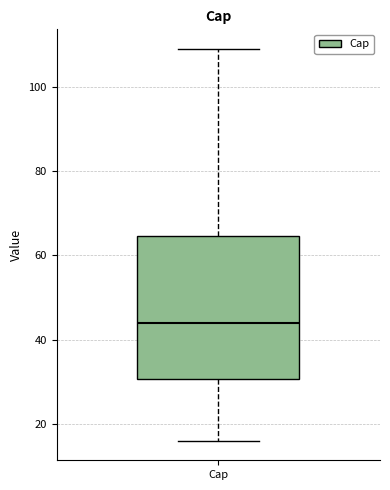

Where is the upper edge of the box for Cap on the y-axis? The values are not printed on the chart, so give them approximately, as read against the axis.

64